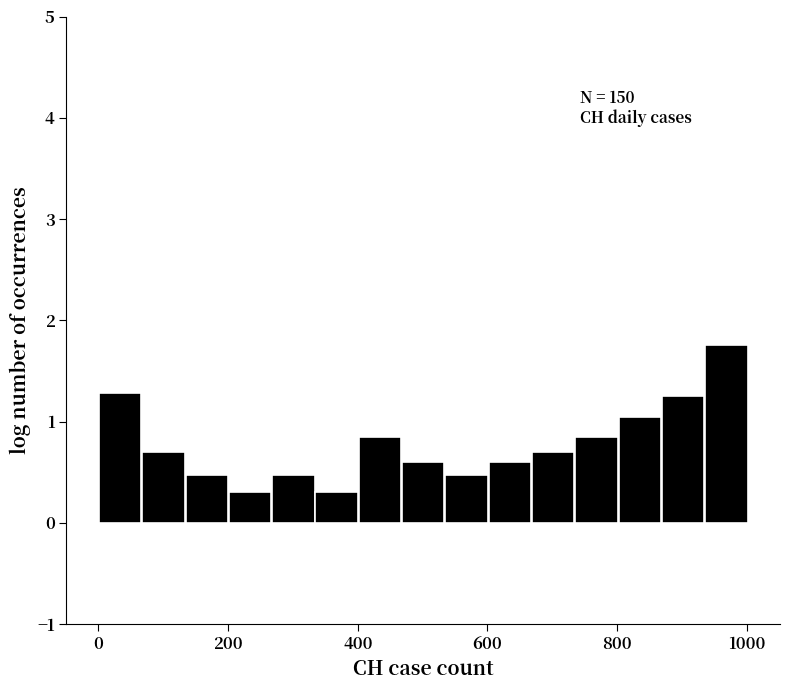

Read against the x-axis, roughly where is the centre of the tallest bar?

960